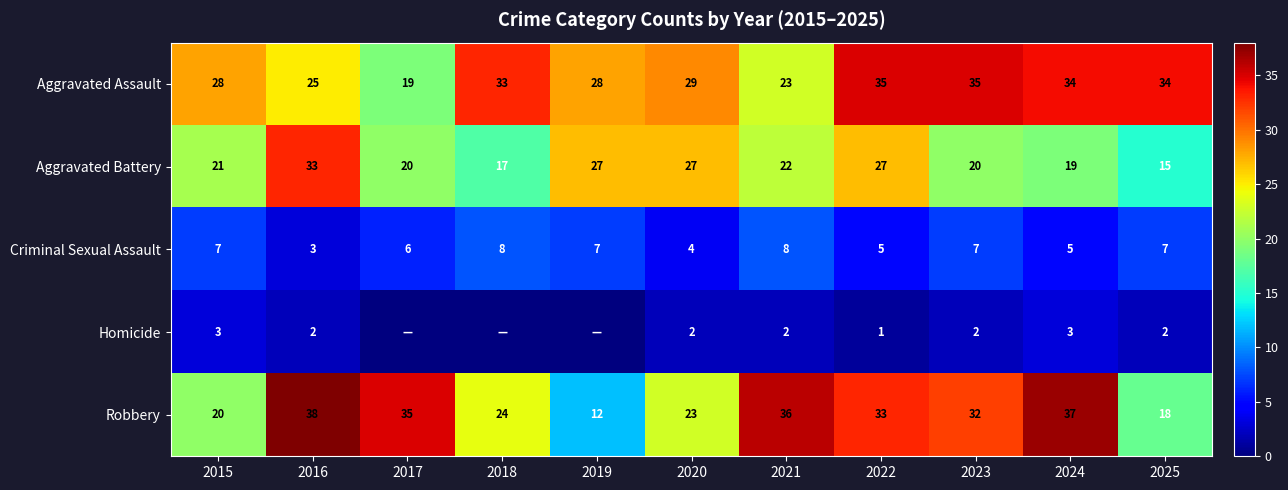

What is the difference between the maximum and minimum values in the Criminal Sexual Assault series?

5